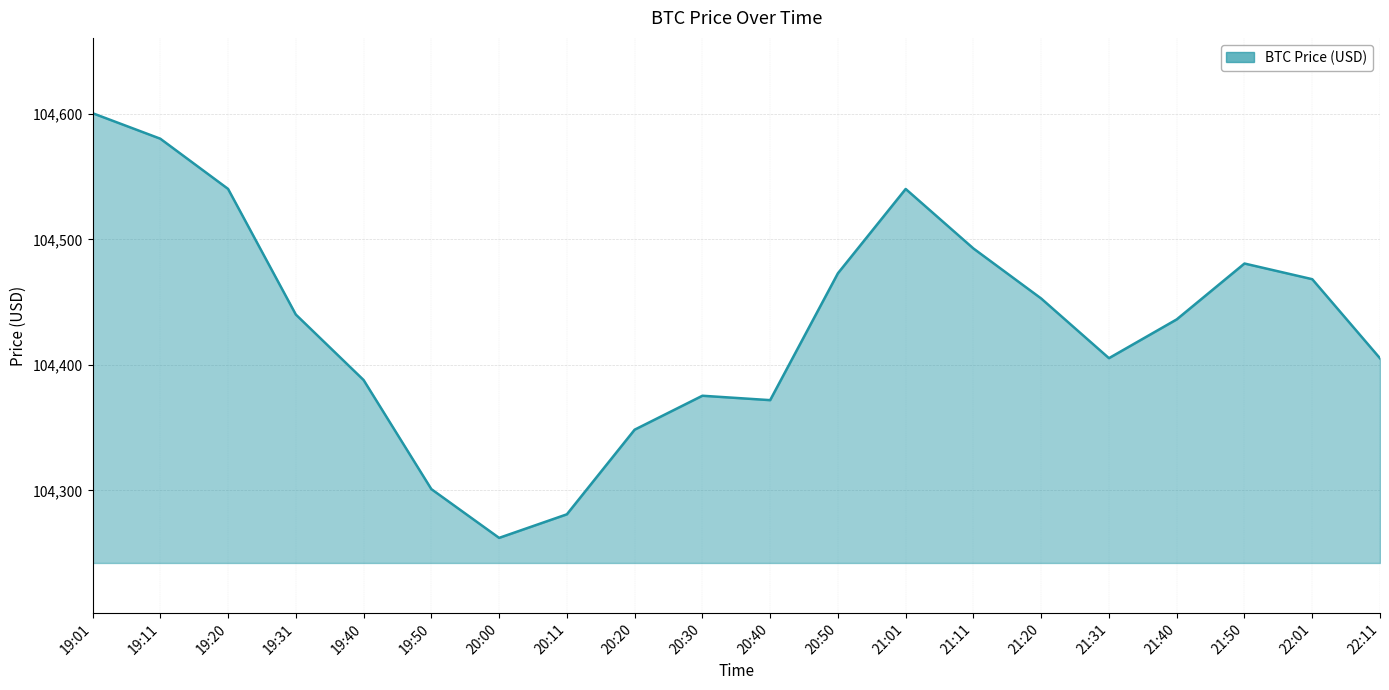

What is the ratio of the value at 21:11 to the value at 19:40?

1.0